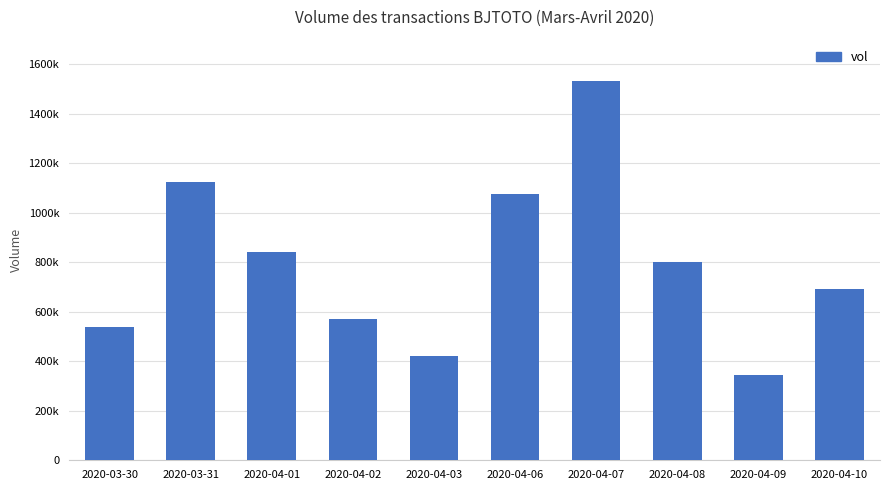

What is the value of the 7th bar from the left?

1534000